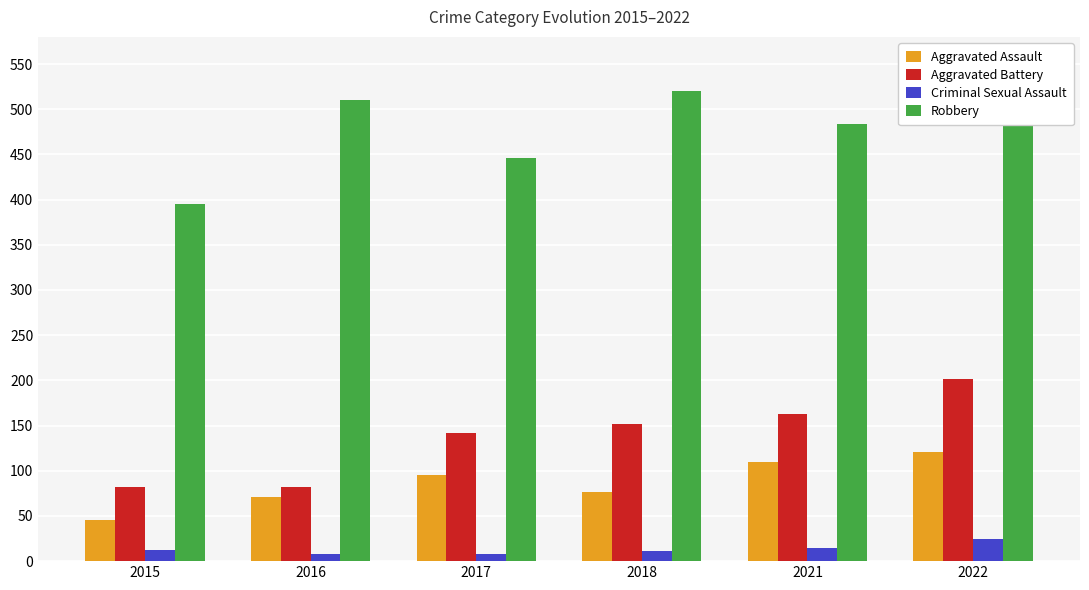

Is the value of Criminal Sexual Assault at 2016 greater than the value of Aggravated Assault at 2018?

No